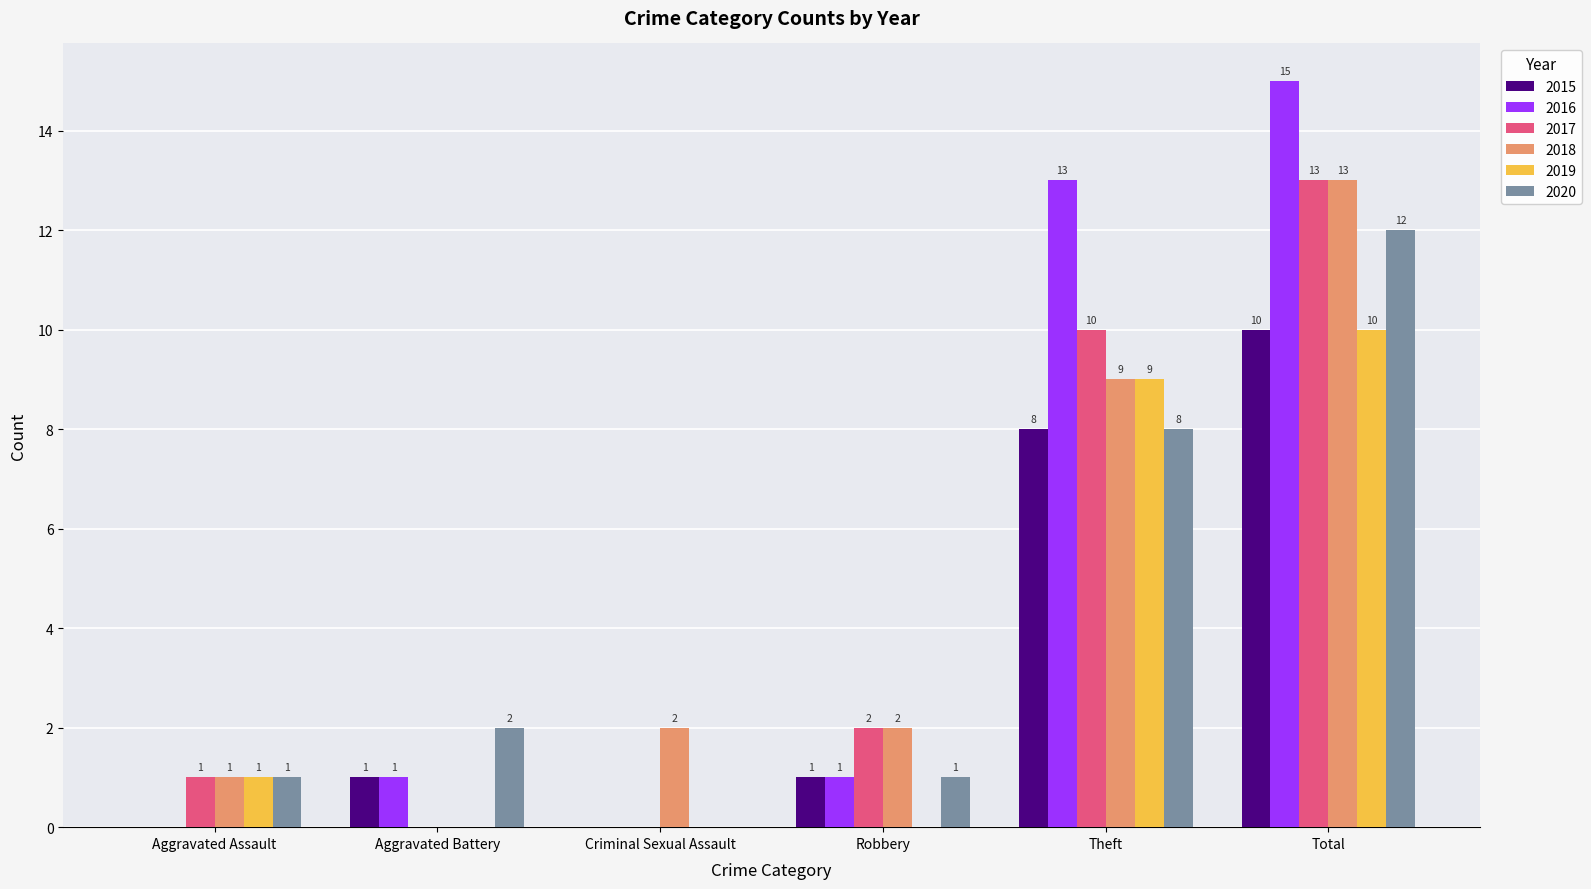

Is it true that 2019 equals -5 at Aggravated Battery?

False